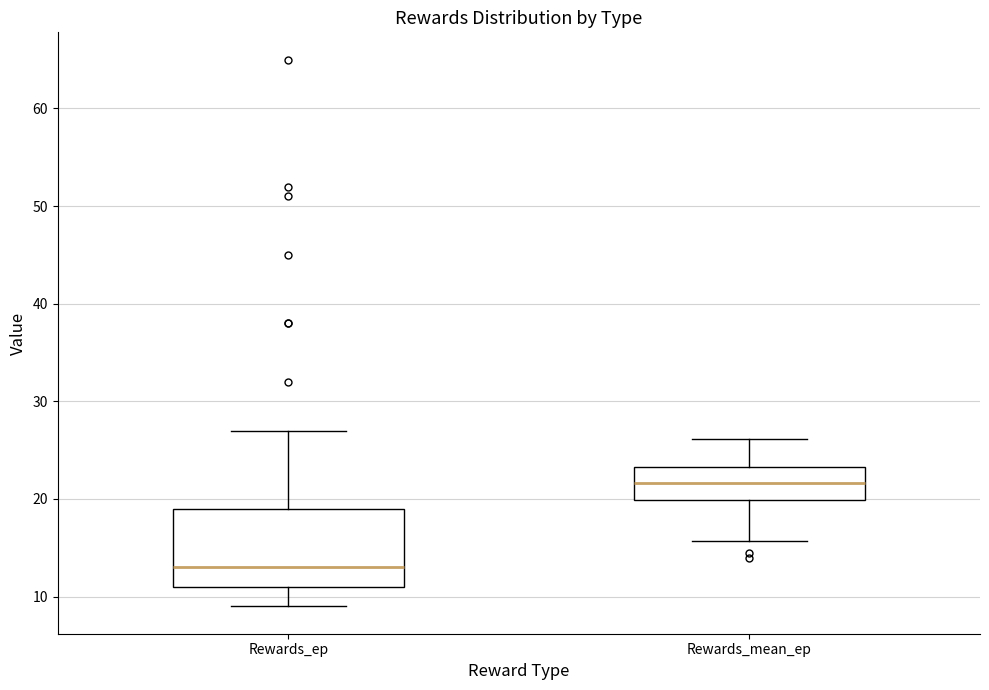

Reading left to right, read every box against the y-axis: the position of its median line, the range the box covers, and the ends of its whiskers. The values are not printed on the chart, so give them approximately, as read against the axis.

Rewards_ep: median 13, box 11 to 19, whiskers 9 to 27
Rewards_mean_ep: median 22, box 20 to 23, whiskers 16 to 26